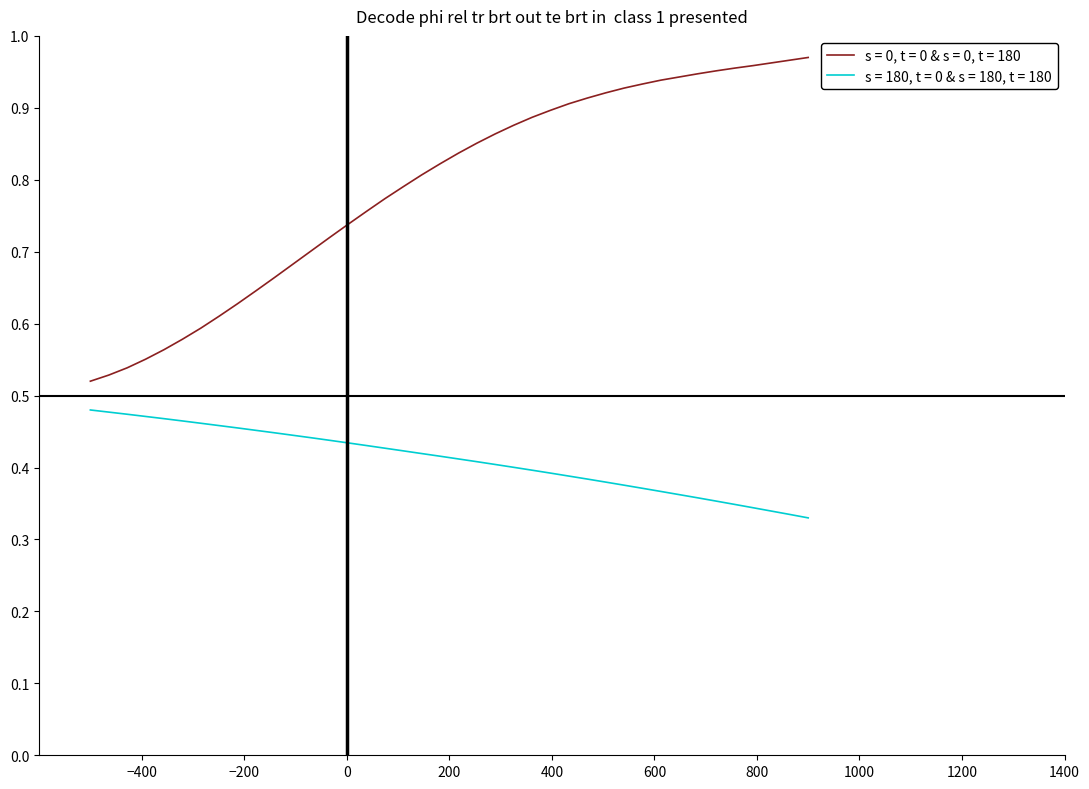

True or false: s = 0, t = 0 & s = 0, t = 180 and s = 180, t = 0 & s = 180, t = 180 intersect in this chart.

False